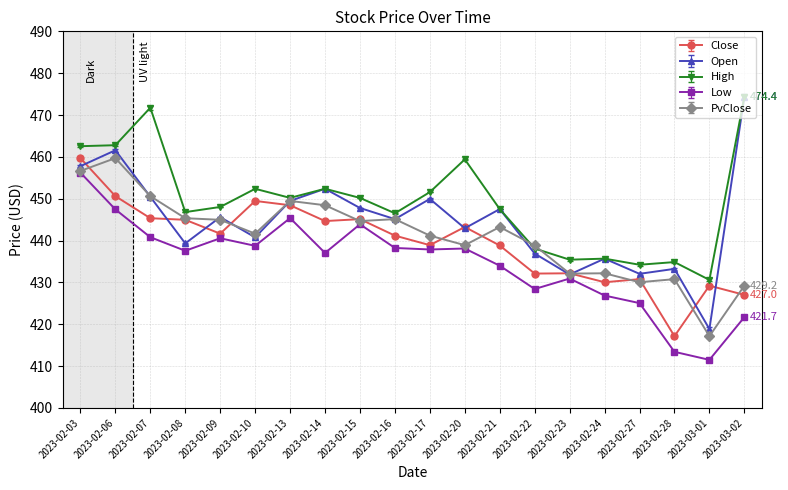

Is it true that Close equals 445.0 at 2023-02-08?

True